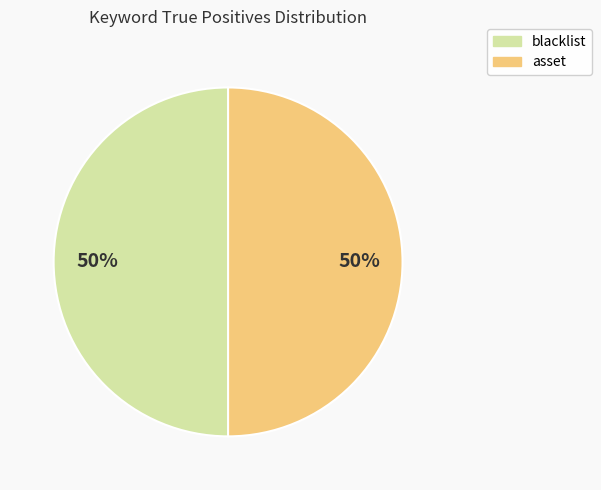

Is the sum of blacklist and asset greater than half?

Yes